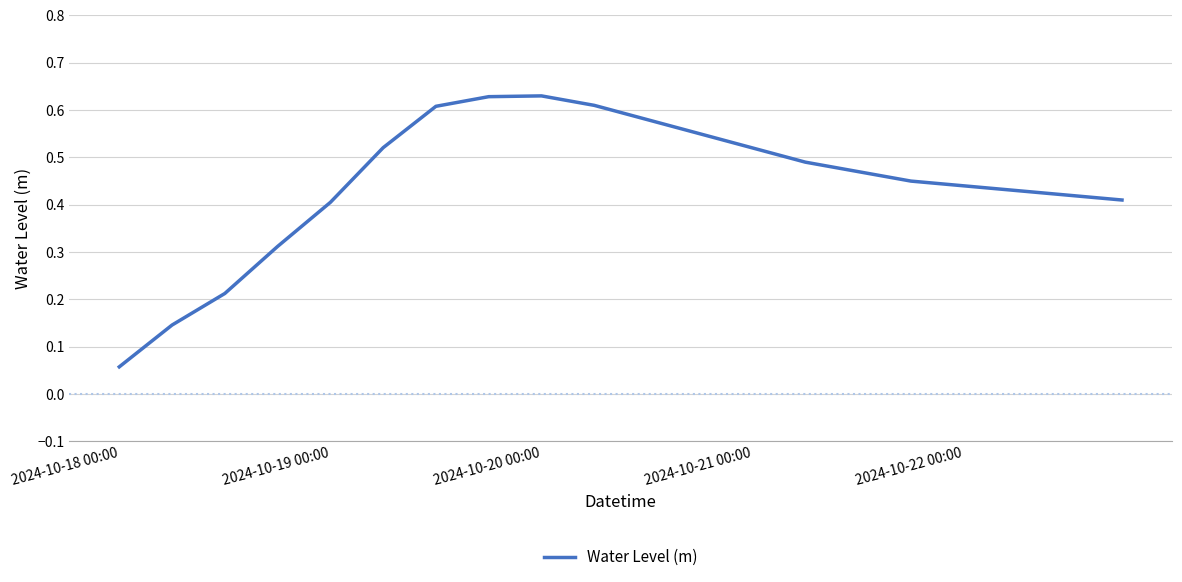

What is the sum of all values?

8.9